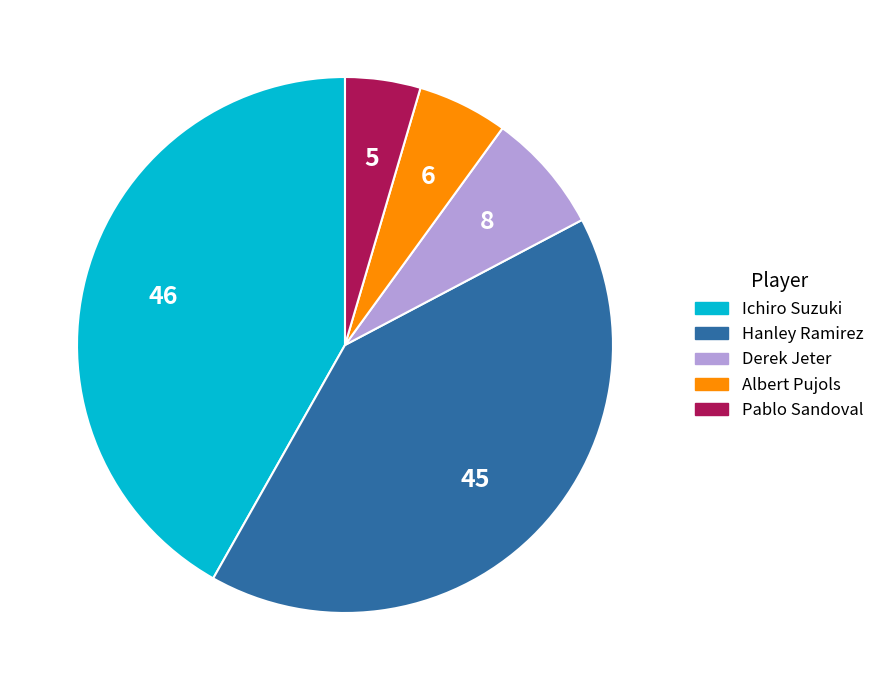

True or false: Pablo Sandoval accounts for 5% of the total.

True